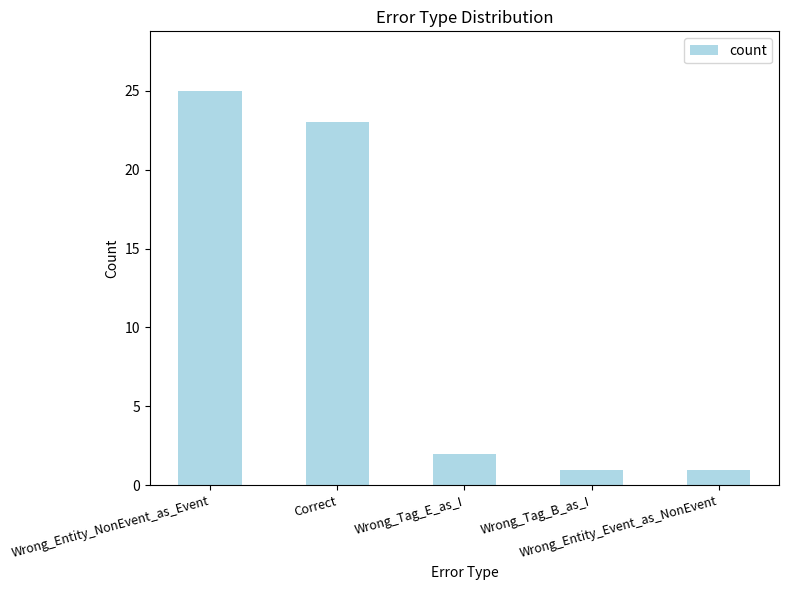

At which category does the chart reach its peak across all series?

Wrong_Entity_NonEvent_as_Event